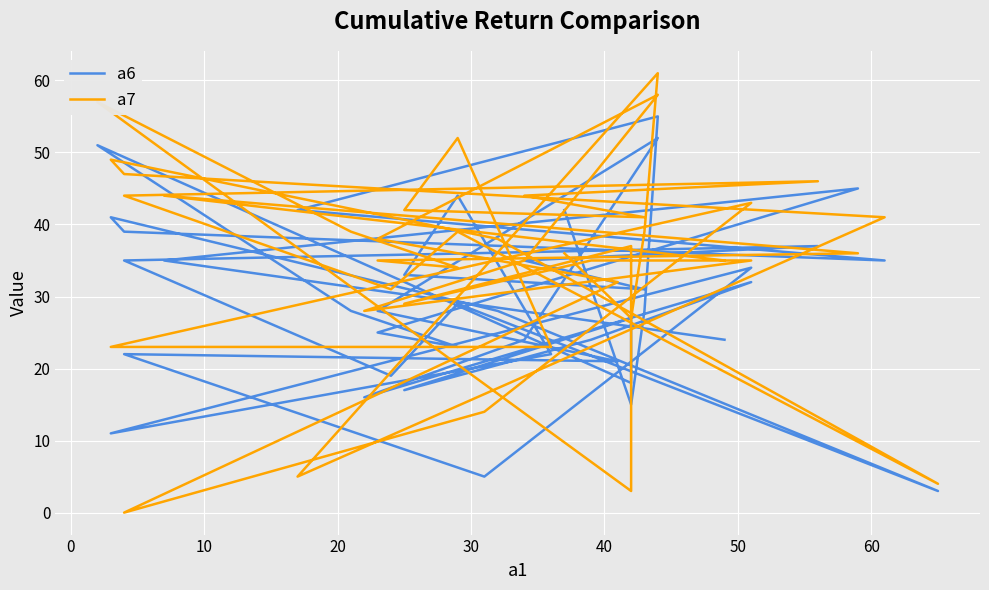

Rank the series by their average value, from lowest to highest.

a6, a7